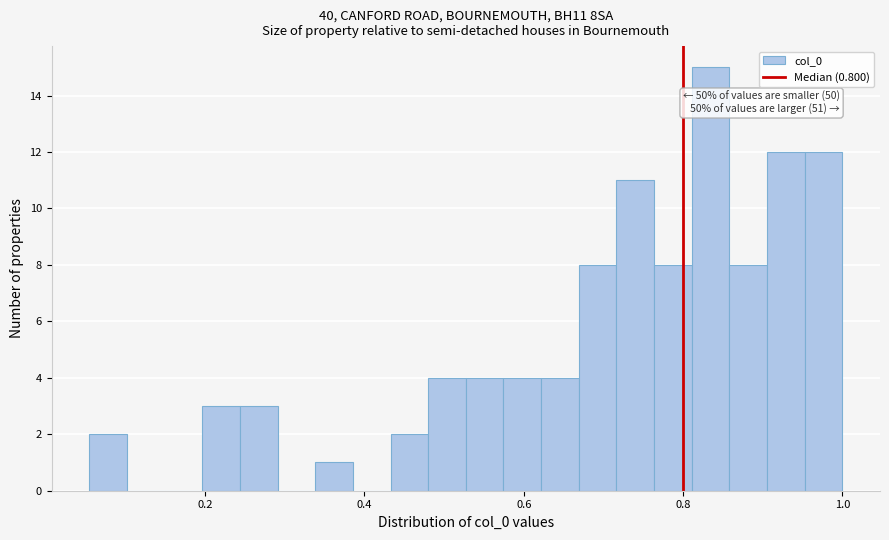

Around what value on the x-axis is the tallest bar? Give the approximate position of its centre, as read against the axis.

0.84